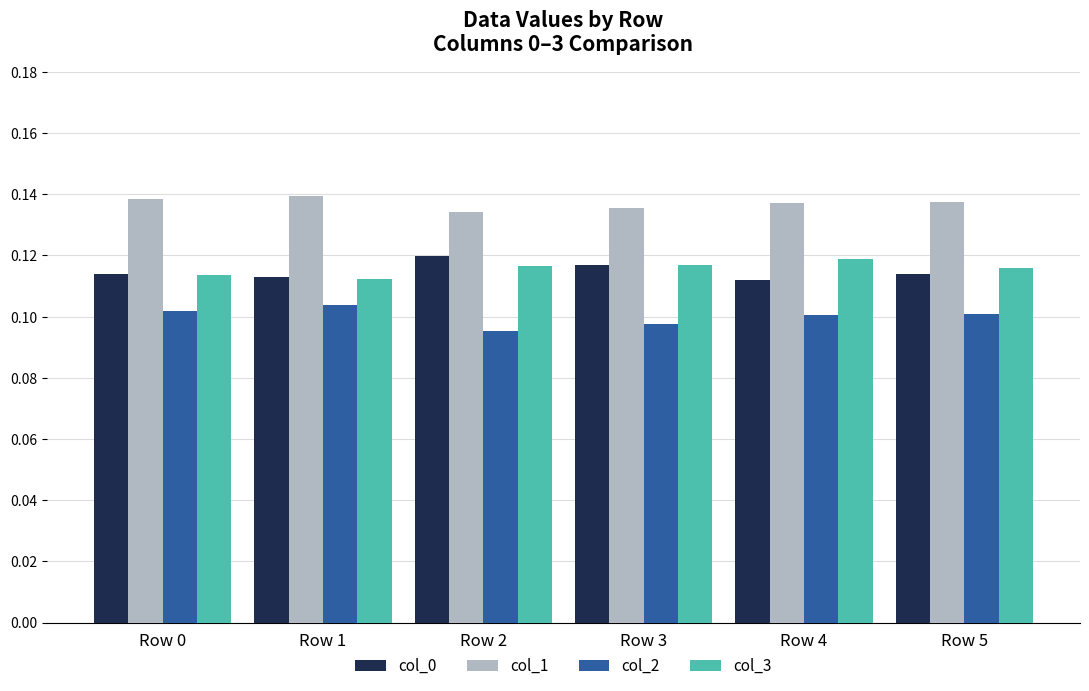

What is the sum of all col_2 values?

0.6